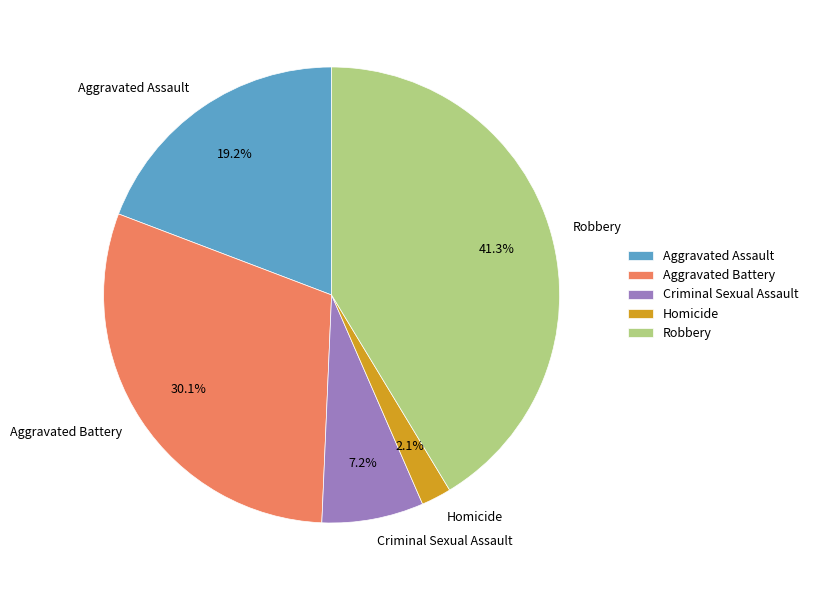

The Robbery slice represents 26% of the pie. True or false?

False